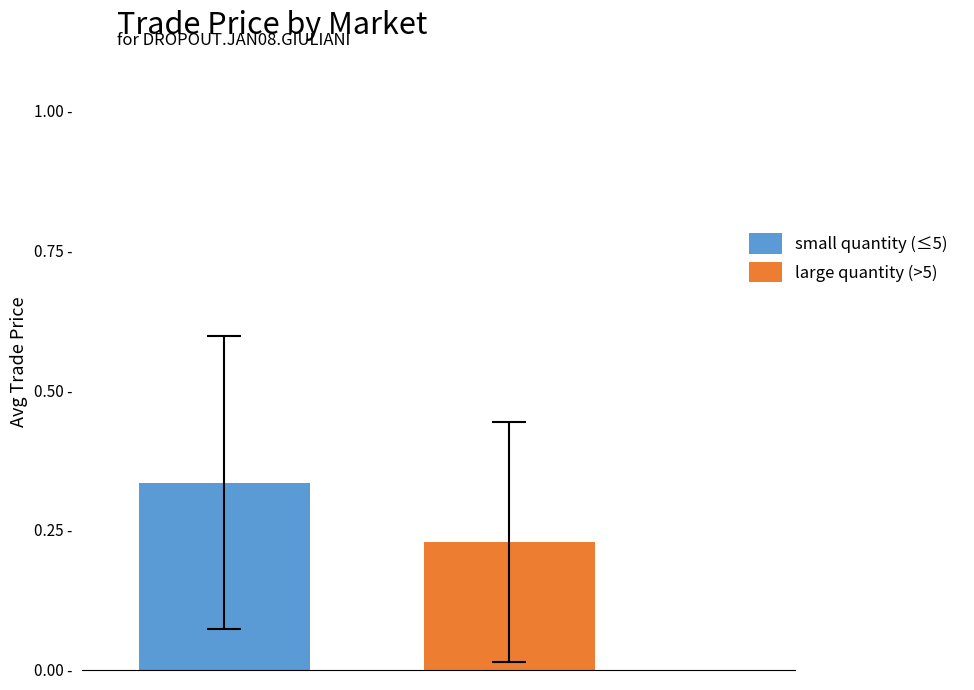

Are the bars grouped side by side (vs. stacked)?

Yes